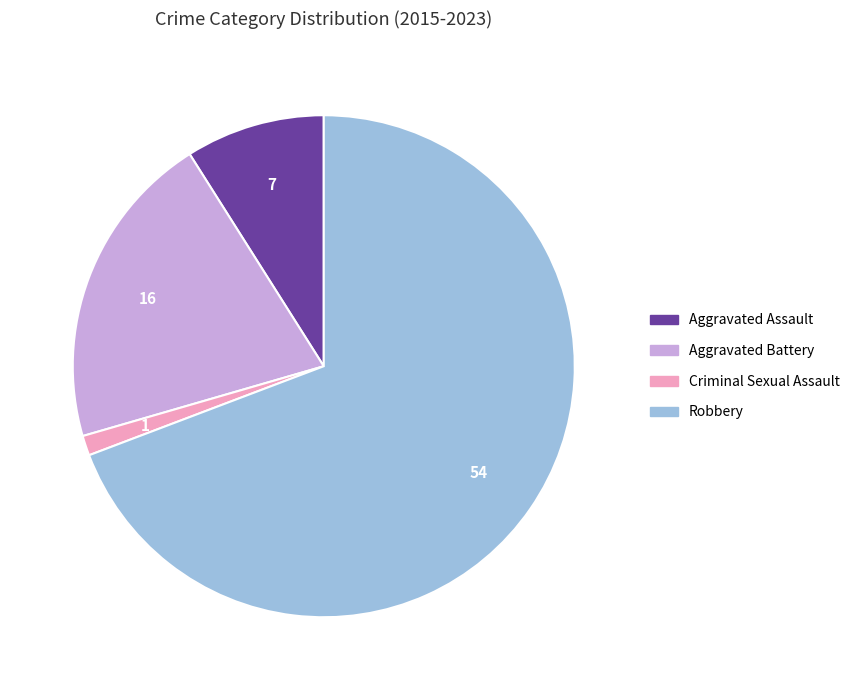

Is Robbery the majority of the pie?

Yes